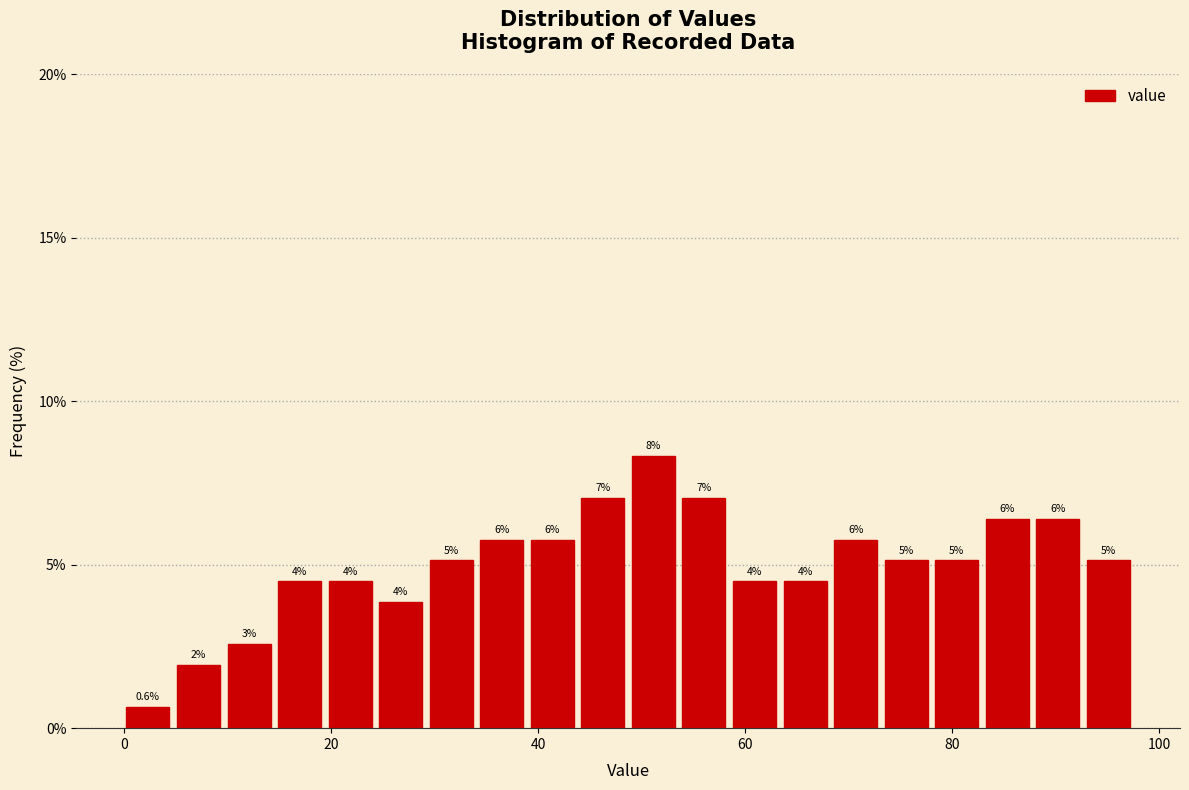

Read against the x-axis, roughly where is the centre of the tallest bar?

52